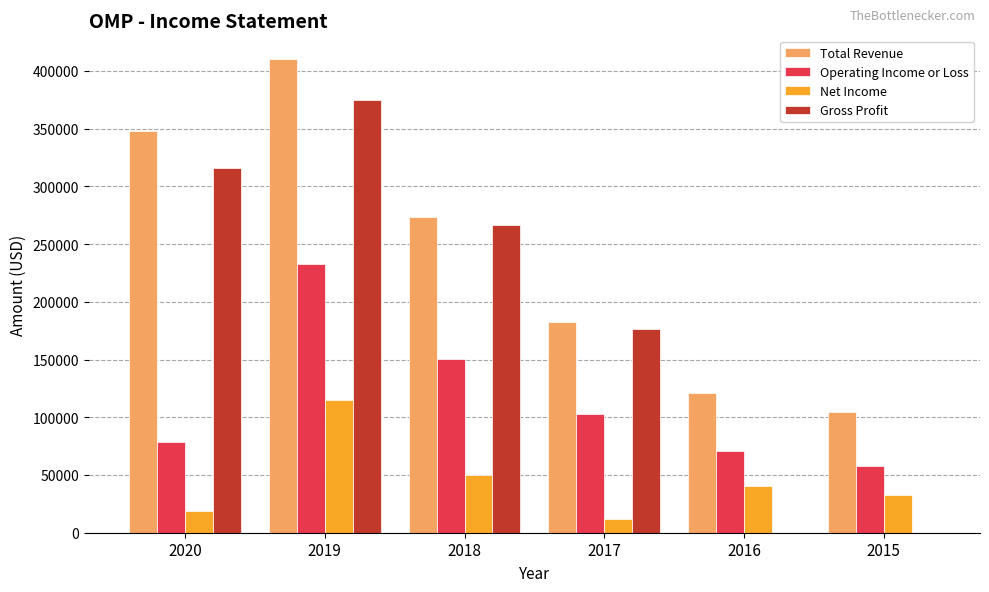

The value of Total Revenue at 2018 is 157243. True or false?

False